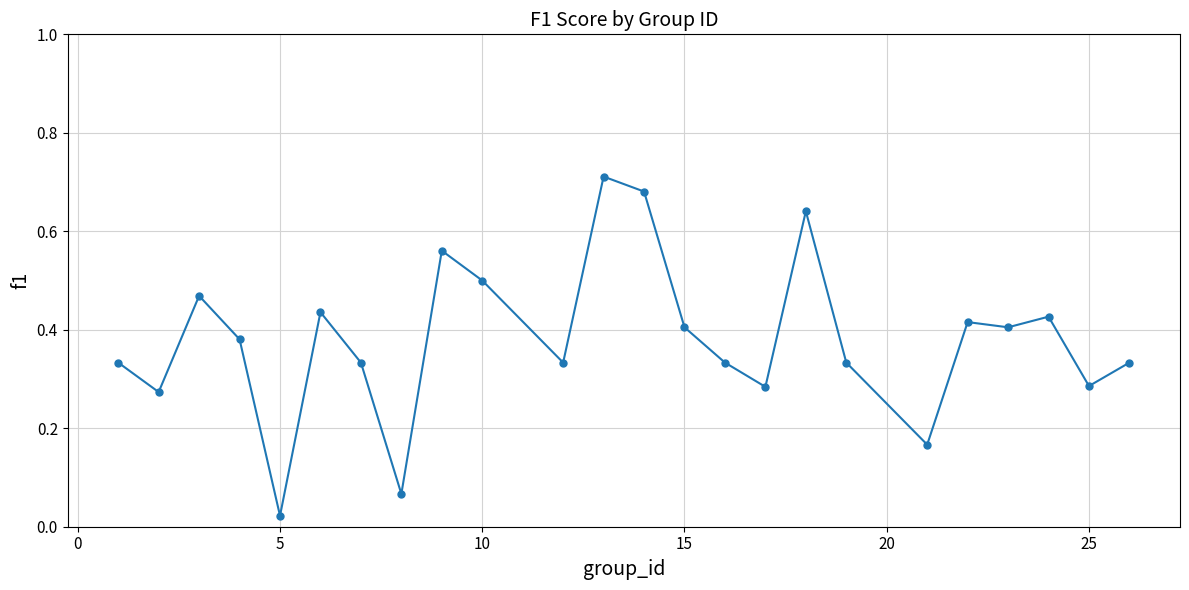

What is the sum of all values?

9.1